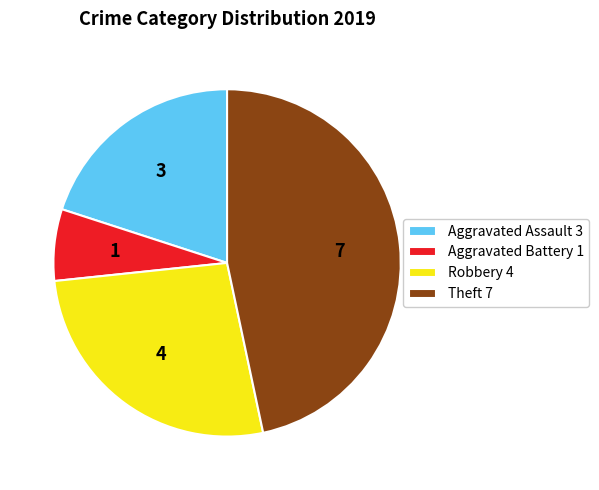

Which slice is the largest?

Theft 7